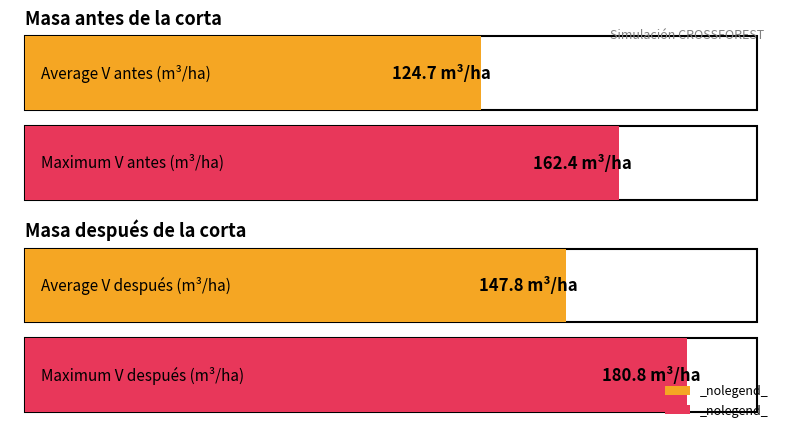

How many bars are there in each group?

2